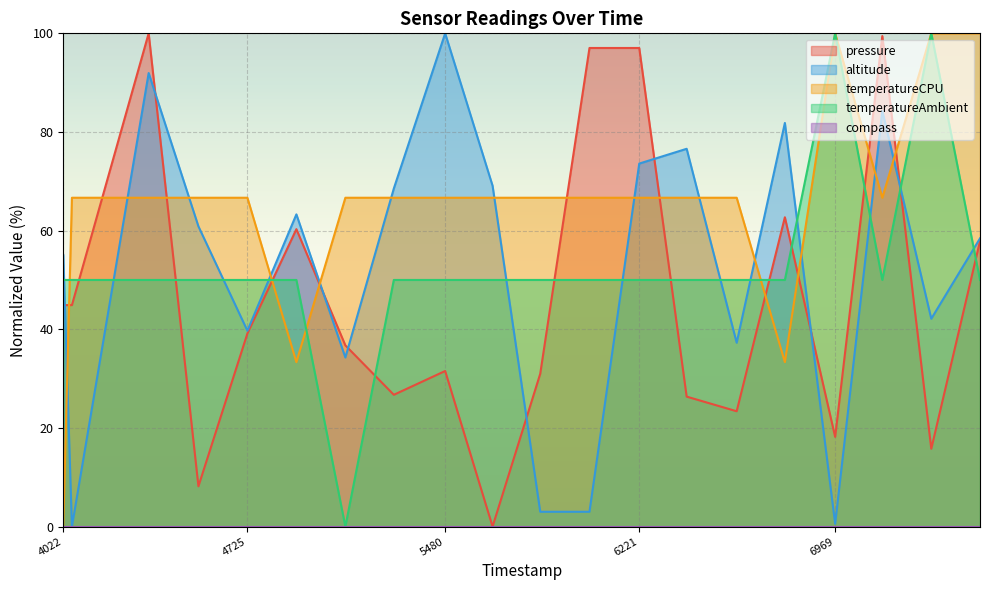

Is the value of altitude at 5843 greater than the value of temperatureCPU at 4725?

No